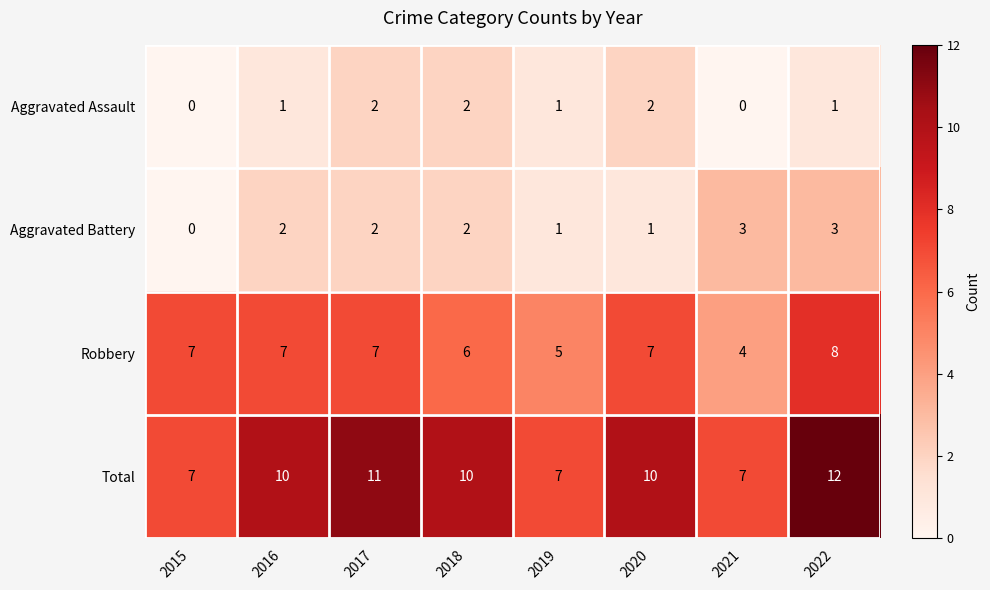

What is the difference between the maximum and second lowest values in the Robbery series?

3